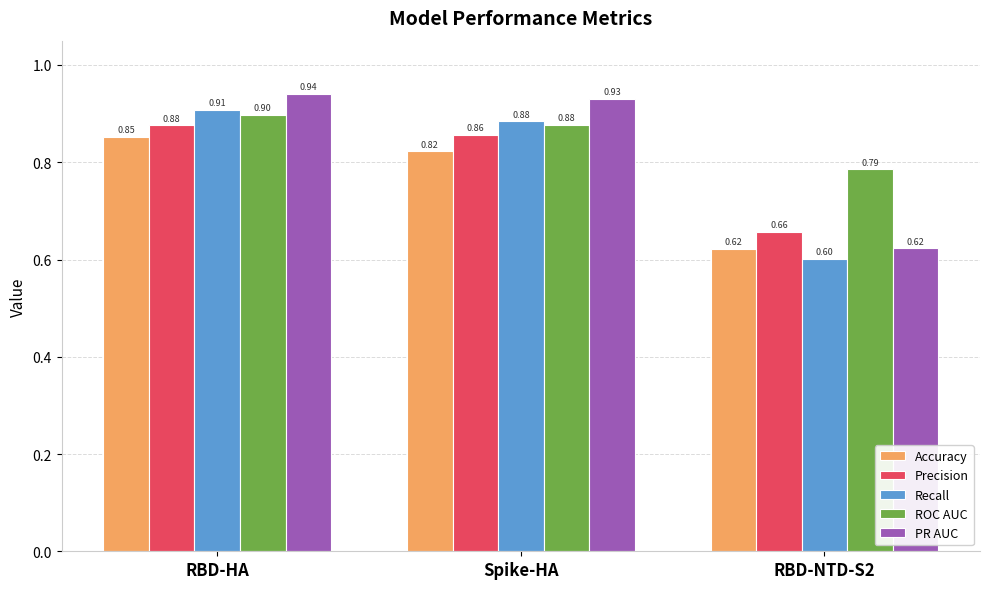

What is the total value across all series at RBD-HA?

4.5